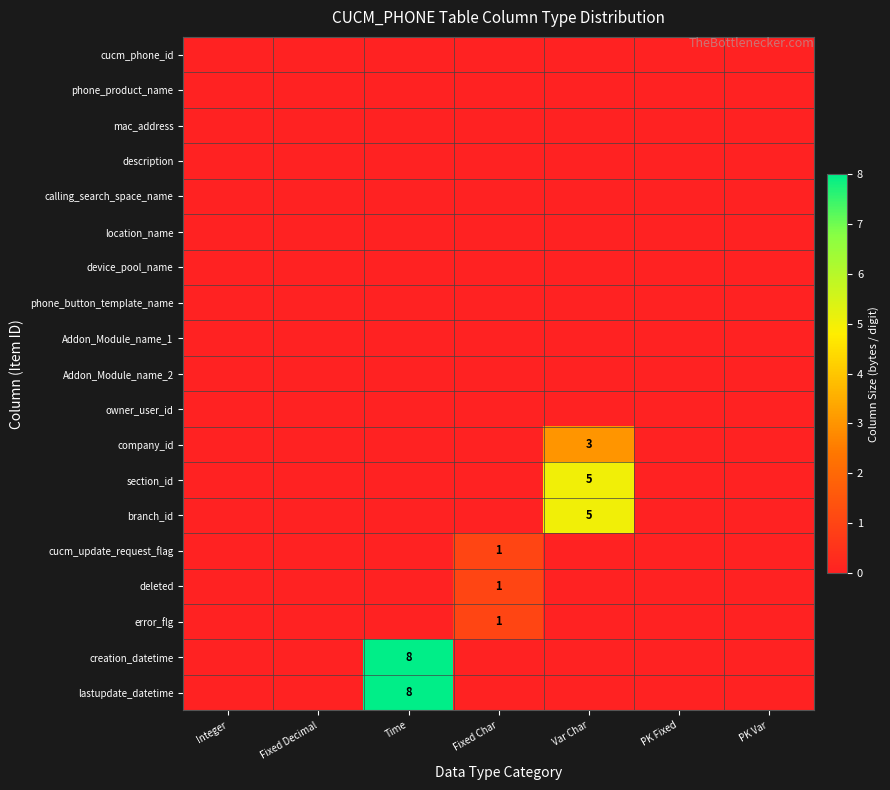

Is the value of company_id at Fixed Decimal greater than the value of cucm_update_request_flag at Fixed Char?

No